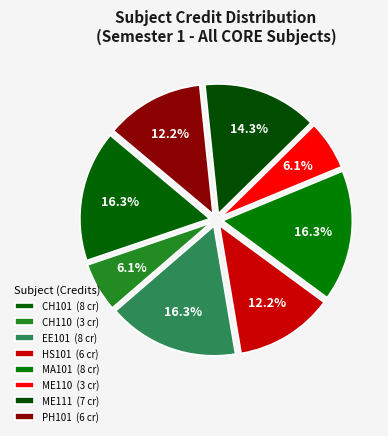

How many segments does this pie chart have?

8